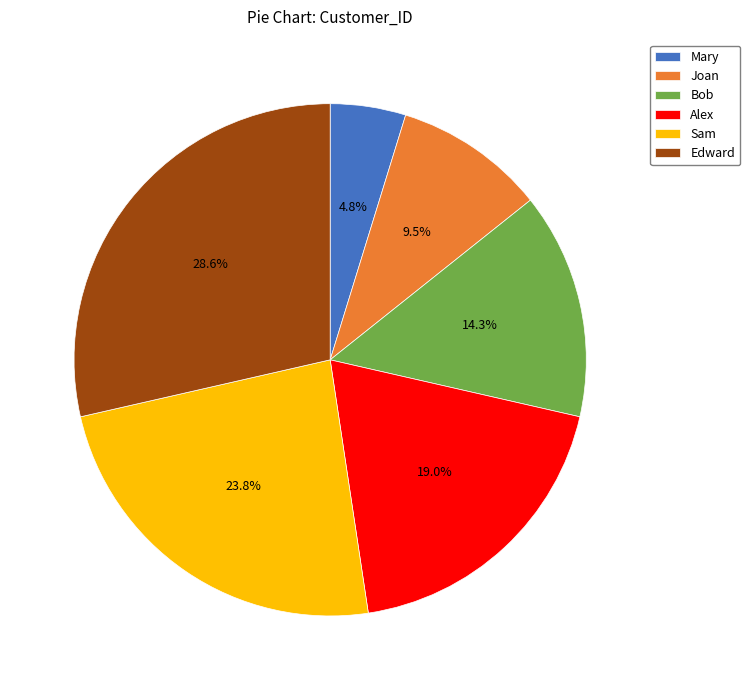

Between Alex and Sam, which is larger?

Sam